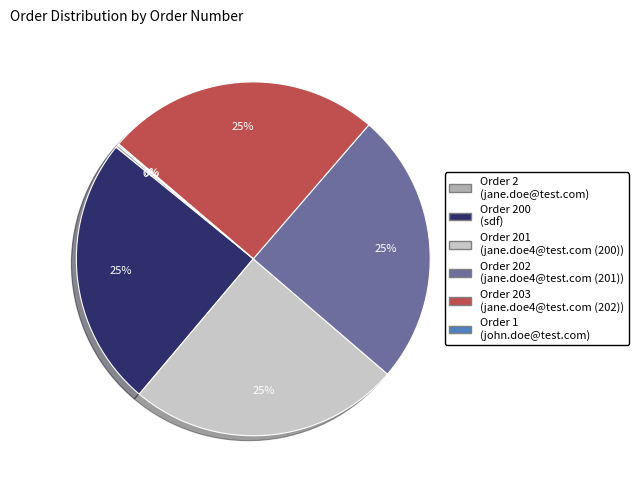

To the nearest percent, what is the average slice percentage?

17%